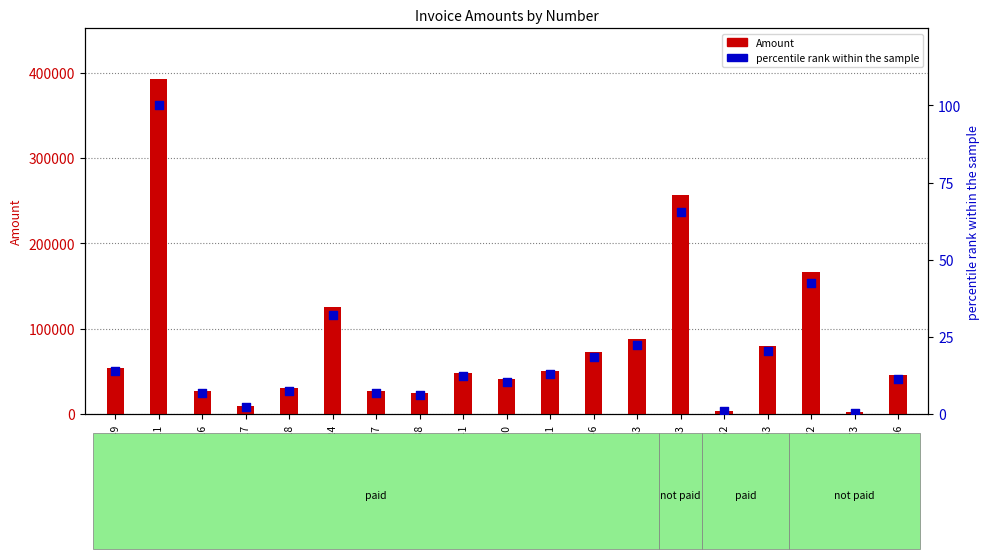

Which series has the largest total across all categories?

Amount